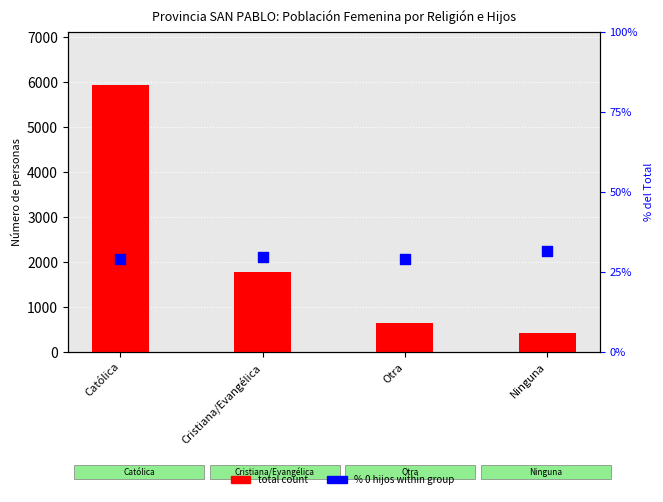

Is the value of % 0 hijos of Total at Ninguna greater than the value of TOTAL count at Católica?

No